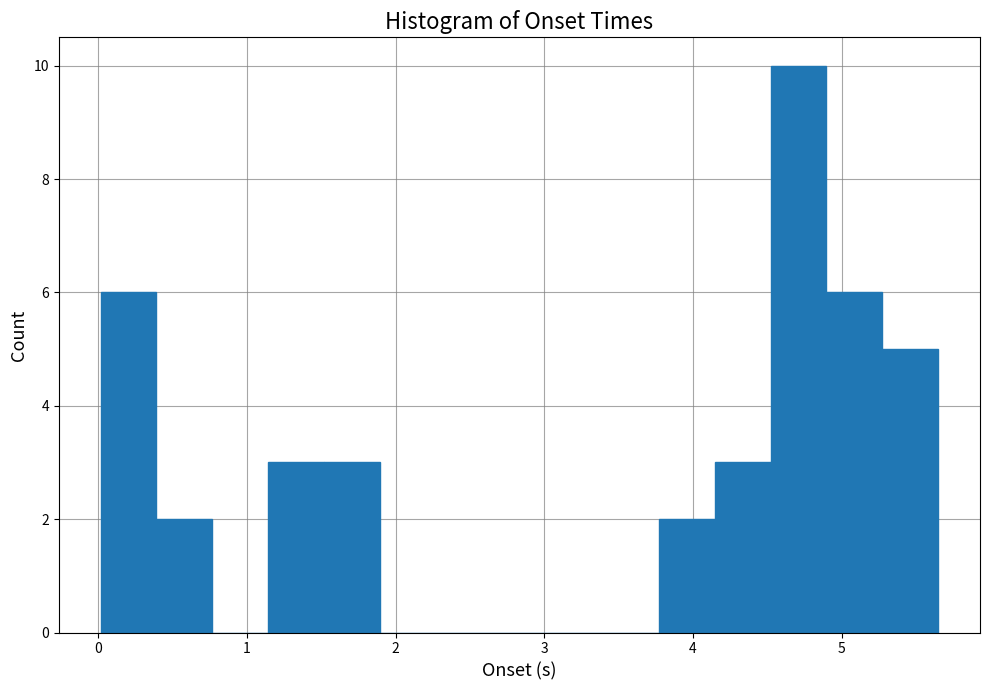

Around what value on the x-axis is the tallest bar? Give the approximate position of its centre, as read against the axis.

4.7